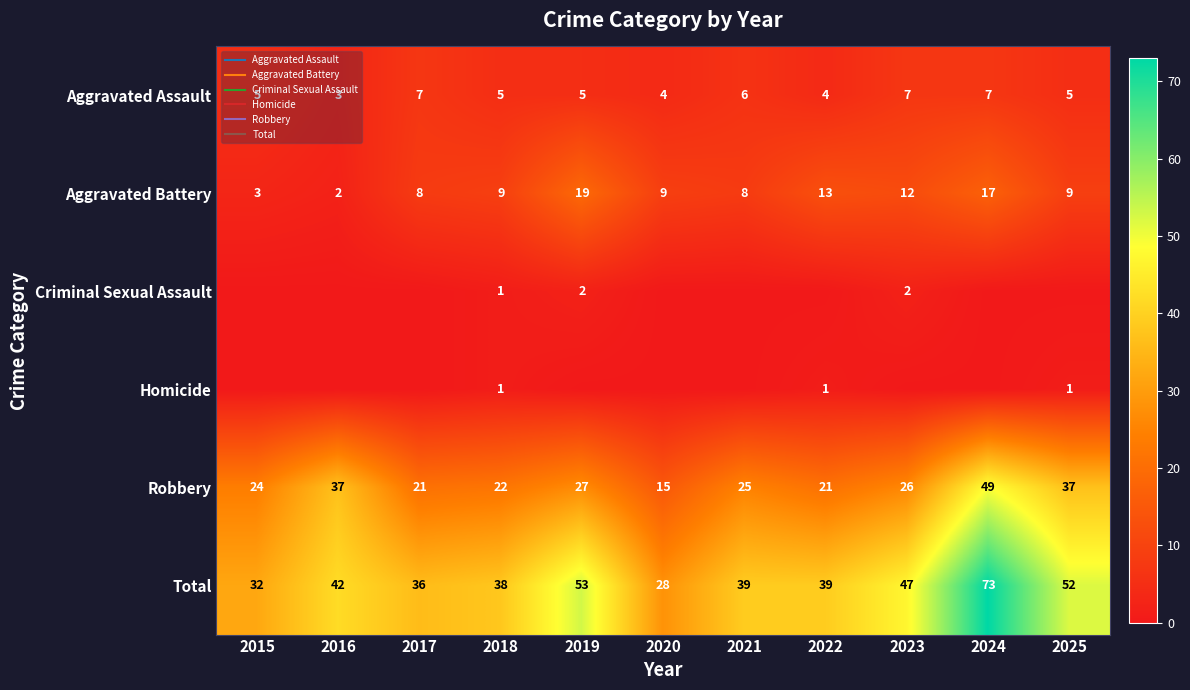

Which series has the widest spread of values?

Total